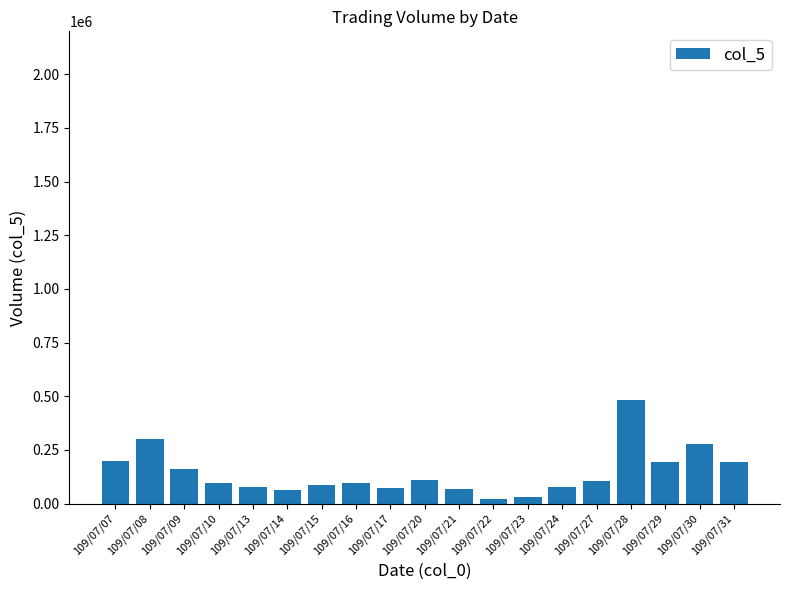

How many distinct data groups are displayed?

1